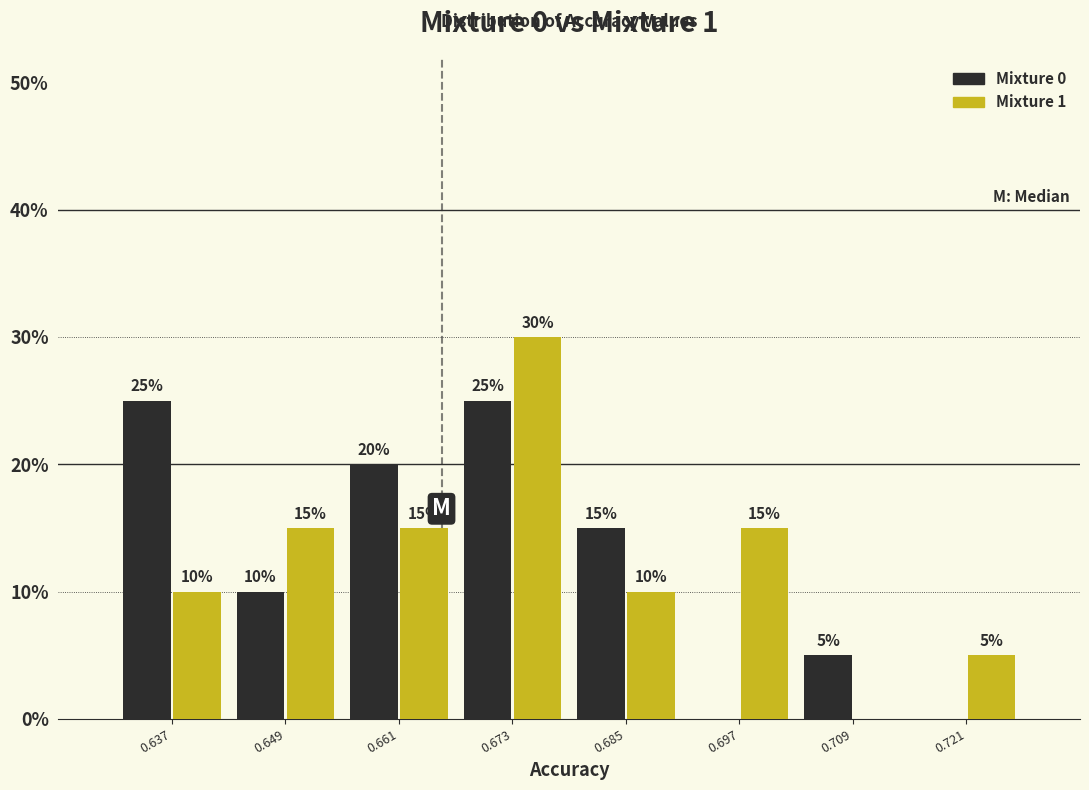

In the Mixture 1 series, which range on the x-axis has the tallest bar?

0.668 to 0.680